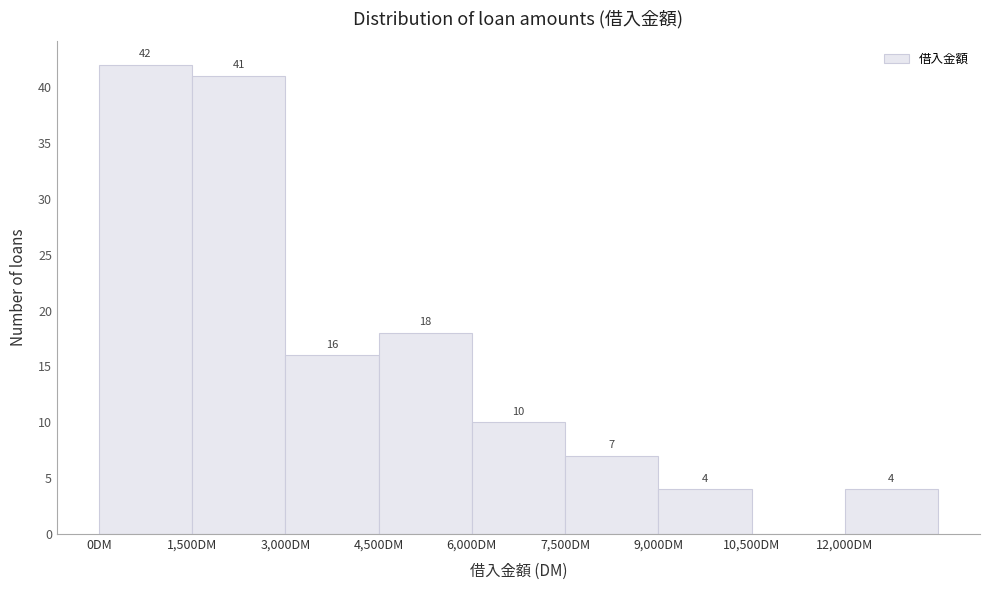

Over which range of the x-axis is the bar tallest?

0 to 1500